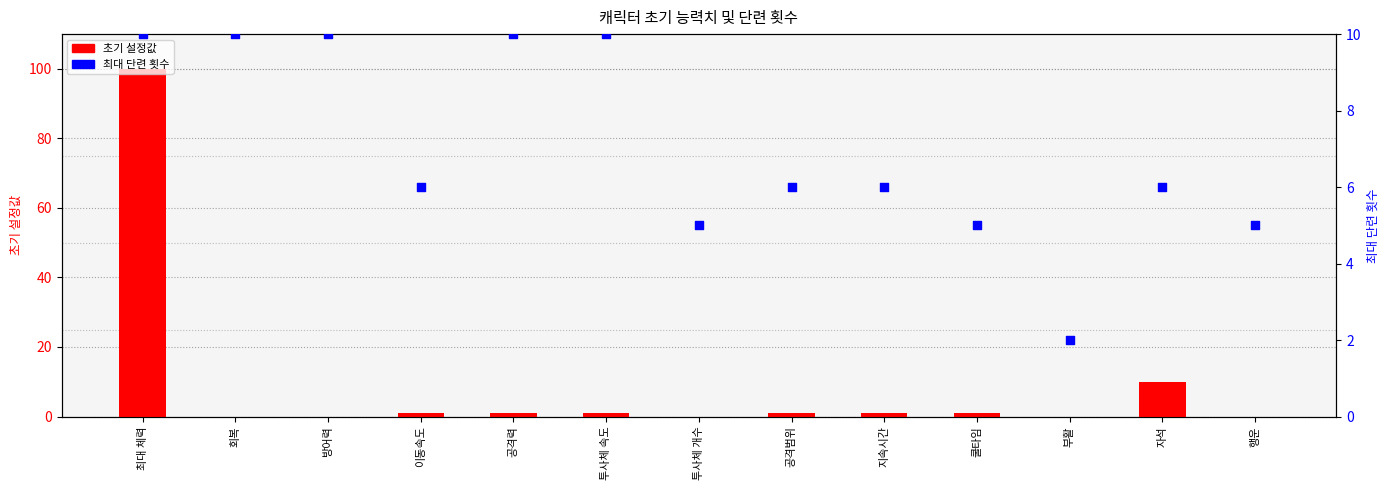

Which series has the largest total across all categories?

초기 설정값